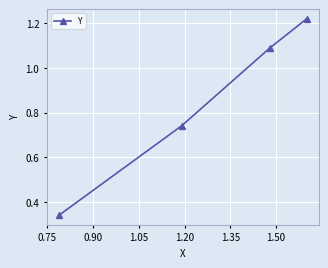

Is this an area chart (filled region under the line)?

No